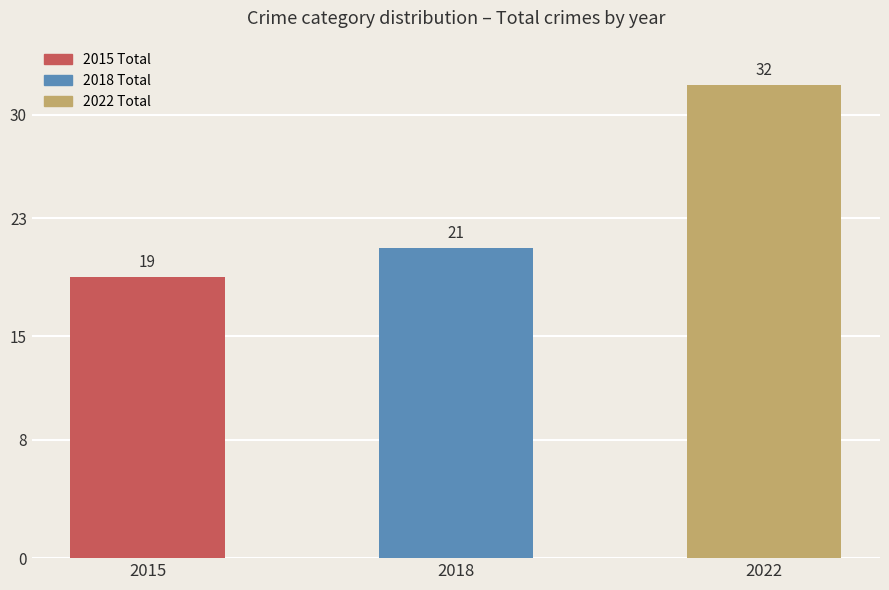

Is it true that the value at 2015 is 4?

False